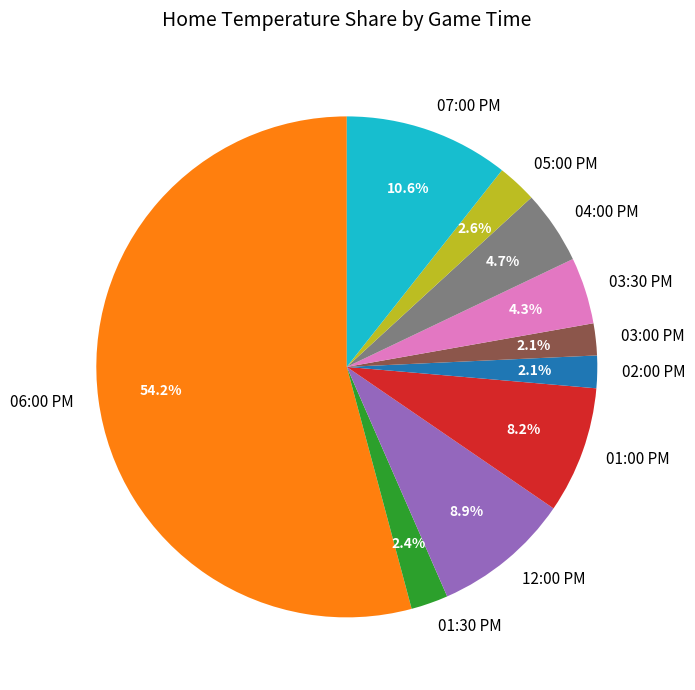

What is the largest slice in the pie chart?

06:00 PM